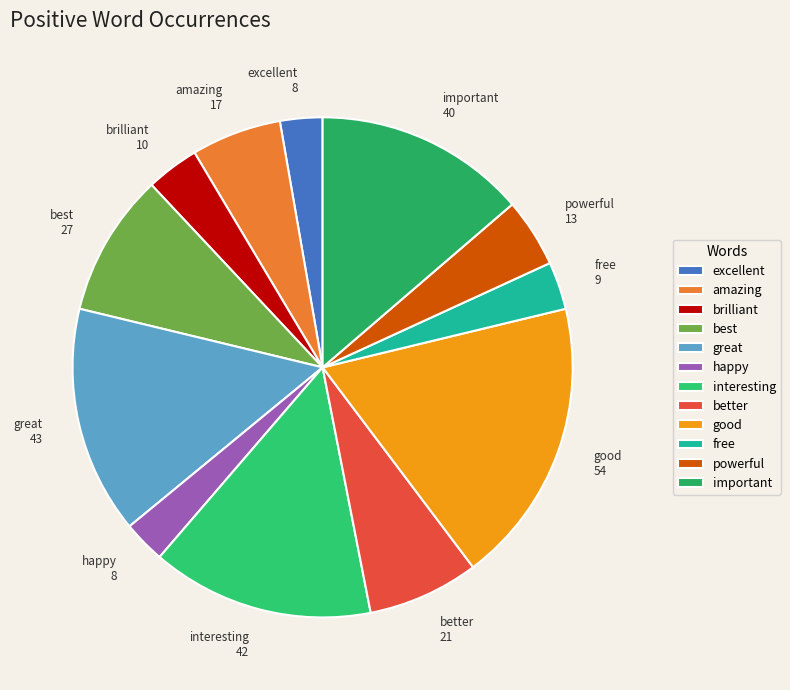

Is there any slice that represents more than half of the pie?

No